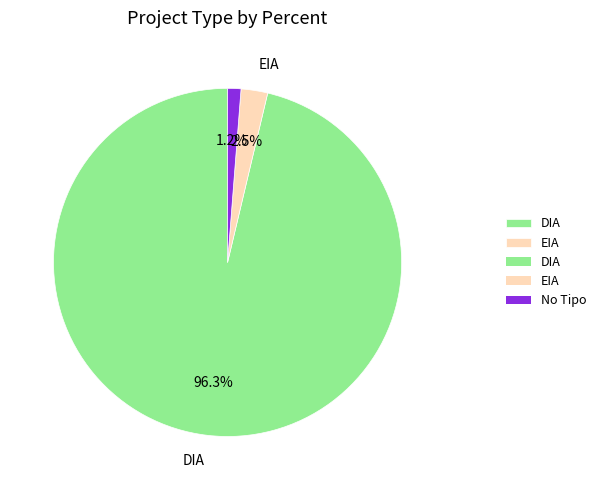

How many slices are in this pie chart?

3